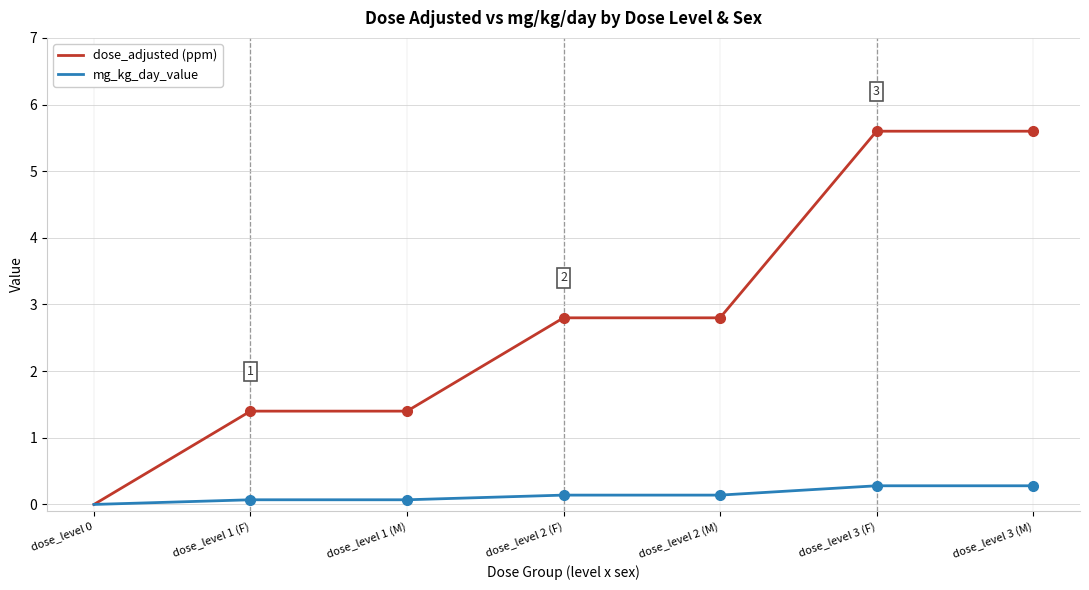

Between dose_level 0 and dose_level 3 (F), which series saw the biggest shift?

dose_adjusted (ppm)